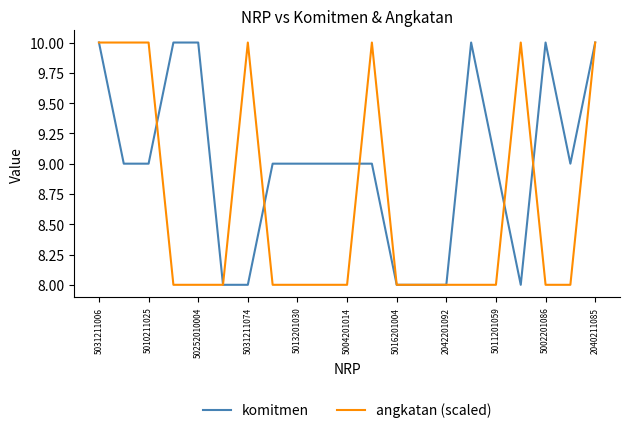

Rank the series by their average value, from highest to lowest.

komitmen, angkatan (scaled)